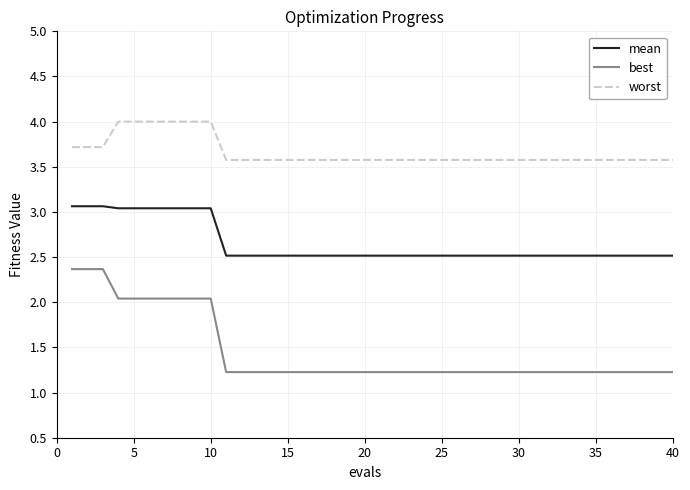

True or false: best and worst intersect in this chart.

False